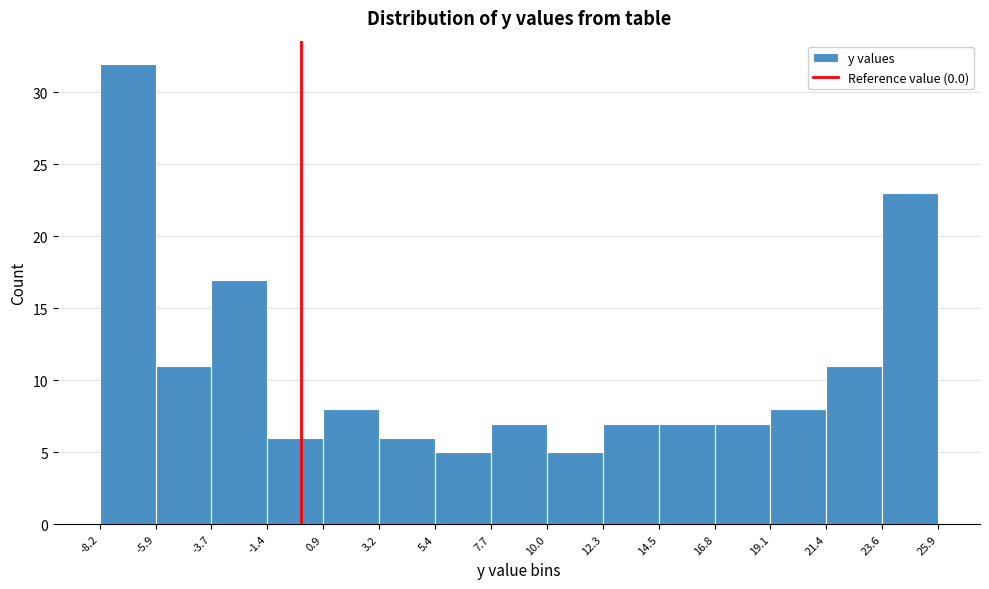

How tall is the bar that spans 19.1 to 21.4 on the x-axis? The values are not printed on the chart, so give them approximately, as read against the axis.

8